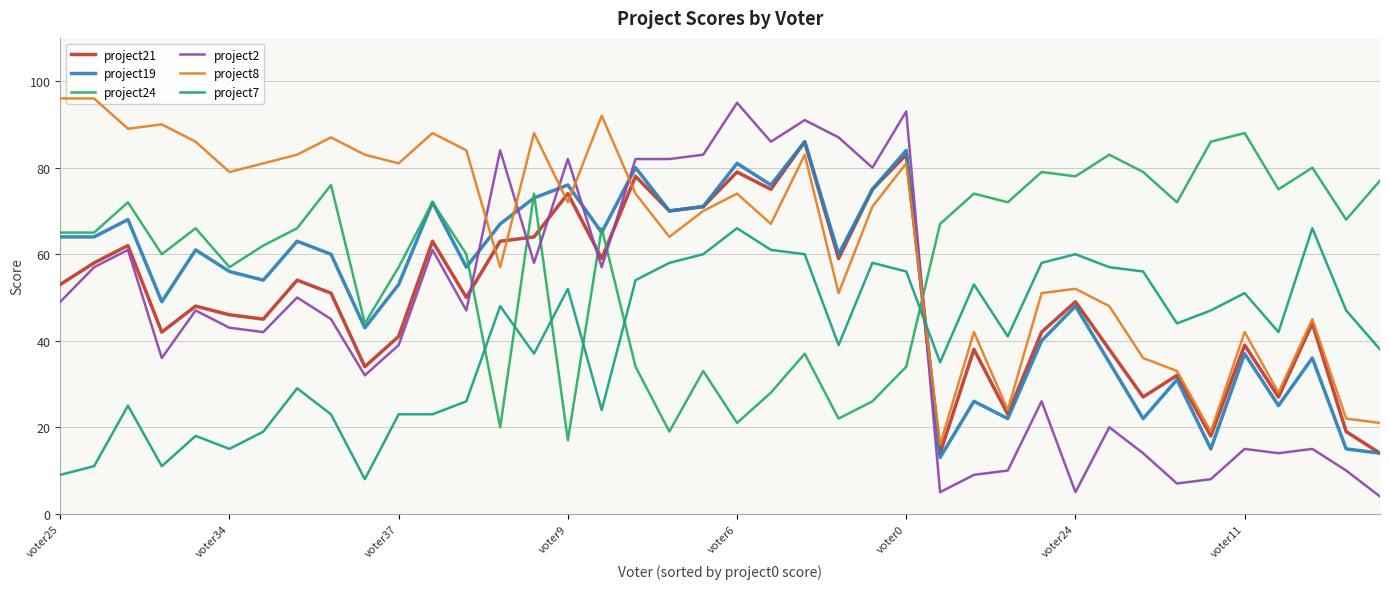

True or false: project7 and project19 intersect in this chart.

True